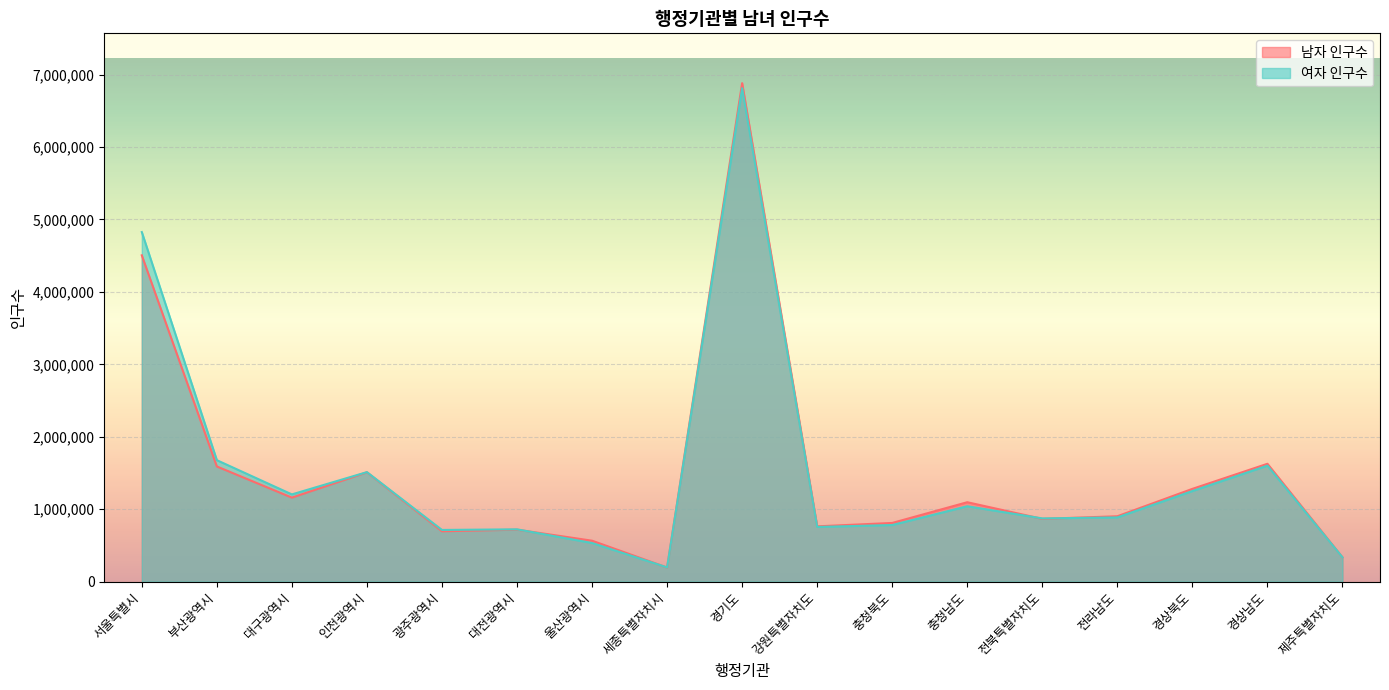

How many interior local peaks does the 여자 인구수 series have?

5